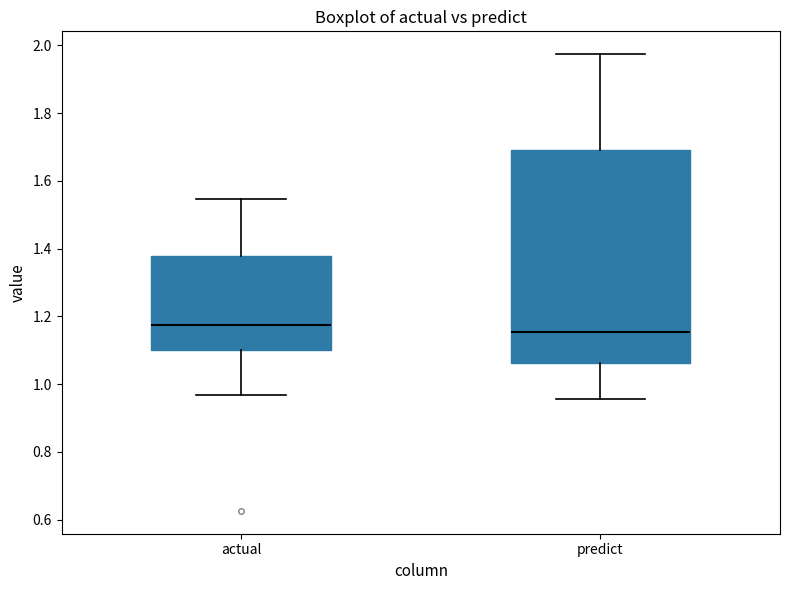

Where does the median line of the box for actual sit on the y-axis? The values are not printed on the chart, so give them approximately, as read against the axis.

1.18